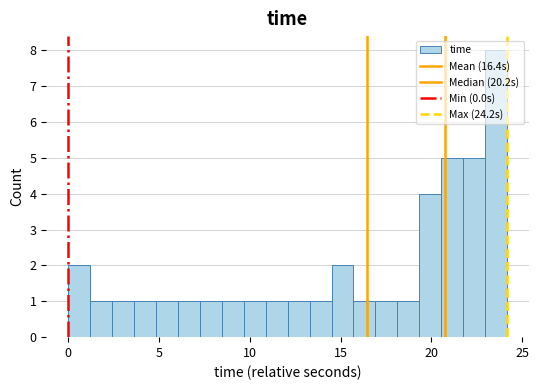

Read against the x-axis, roughly where is the centre of the tallest bar?

23.5